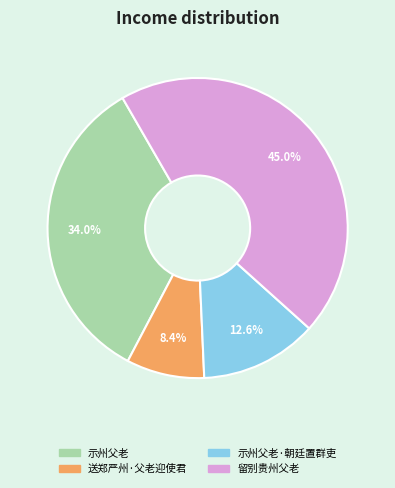

Count the number of slices in the pie.

4